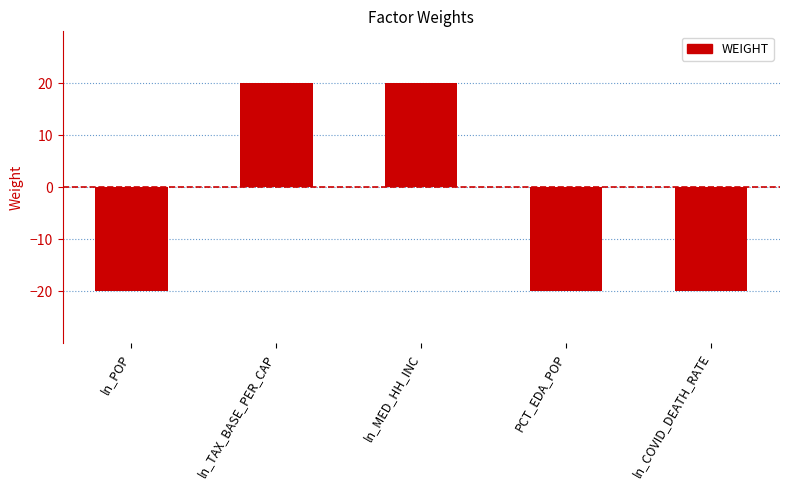

What position from the right is ln_POP?

5